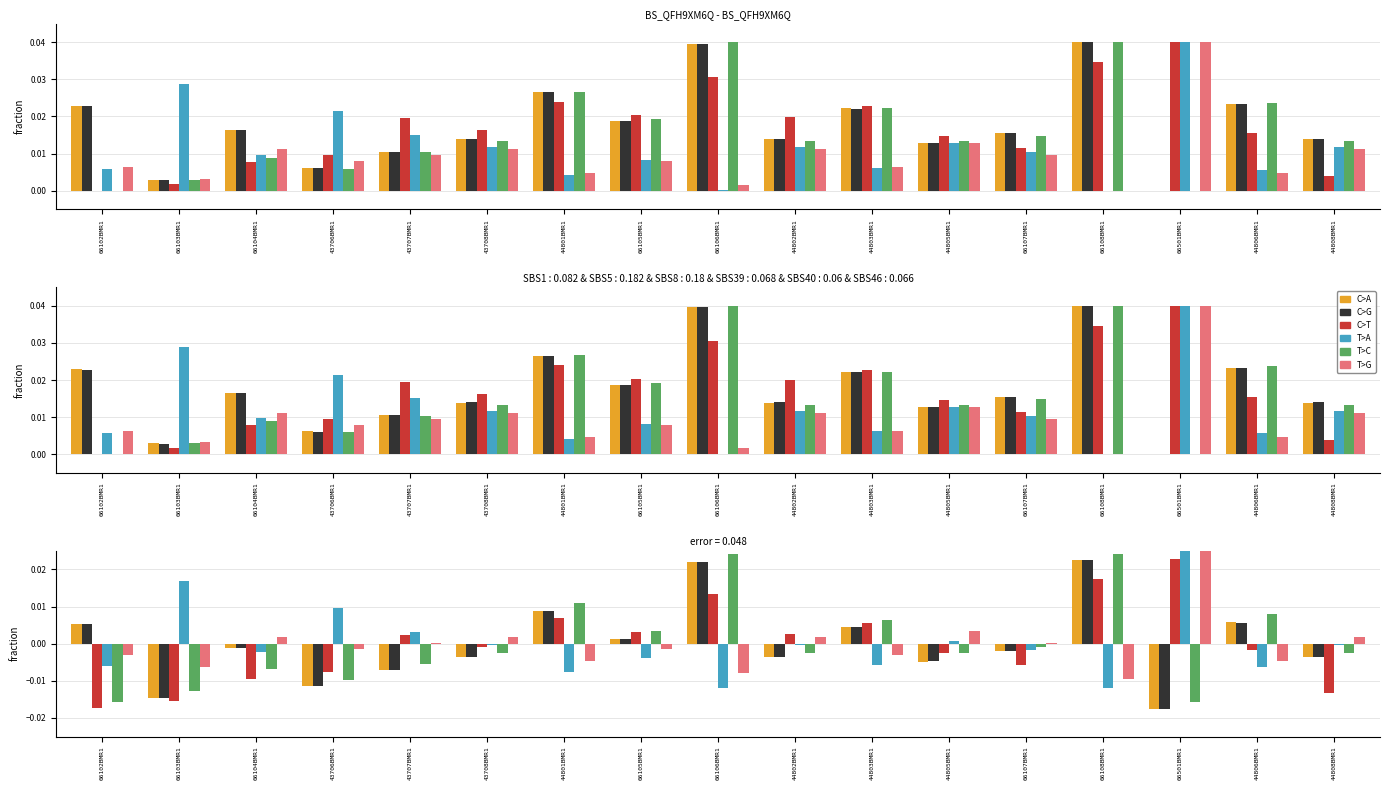

How many data points in C>T are less than 0?

9